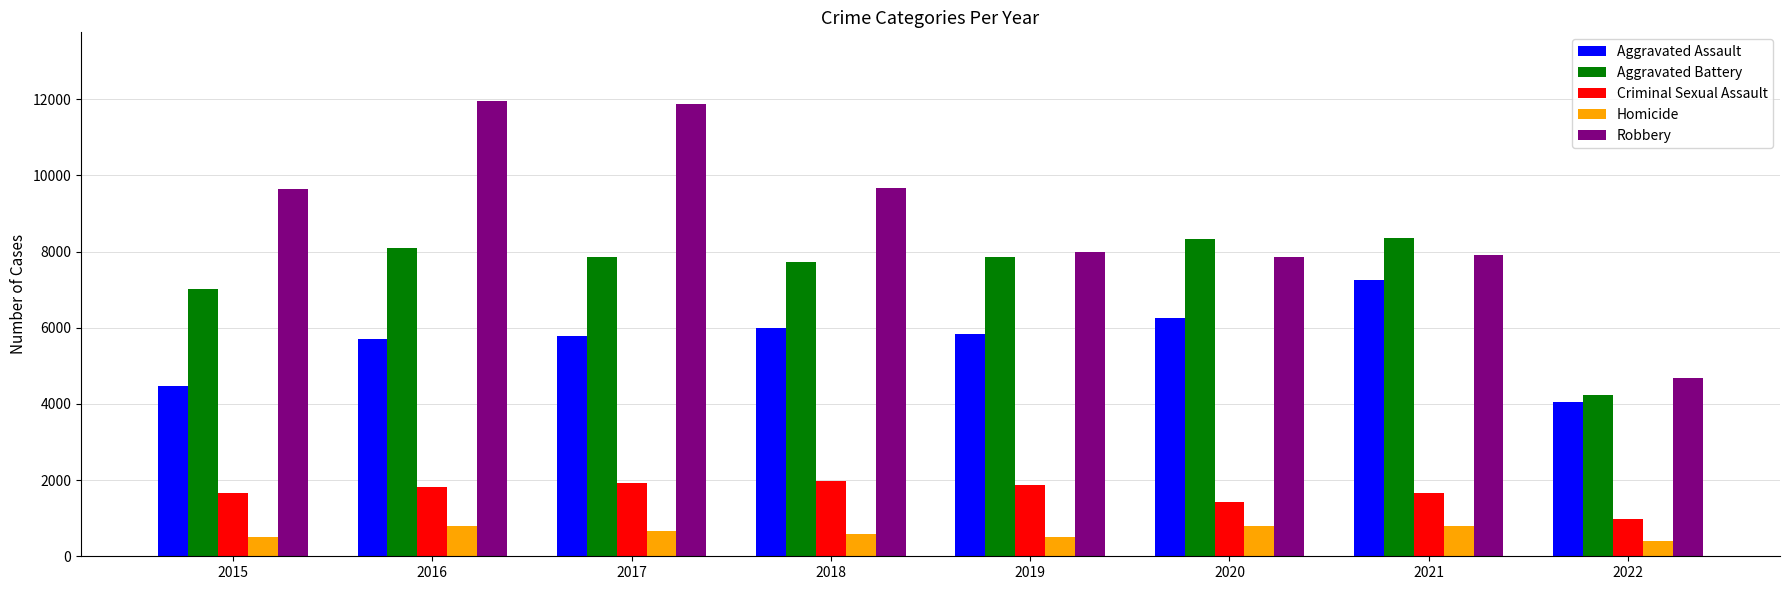

Read the Criminal Sexual Assault value at 2020, to the nearest 10.

1440